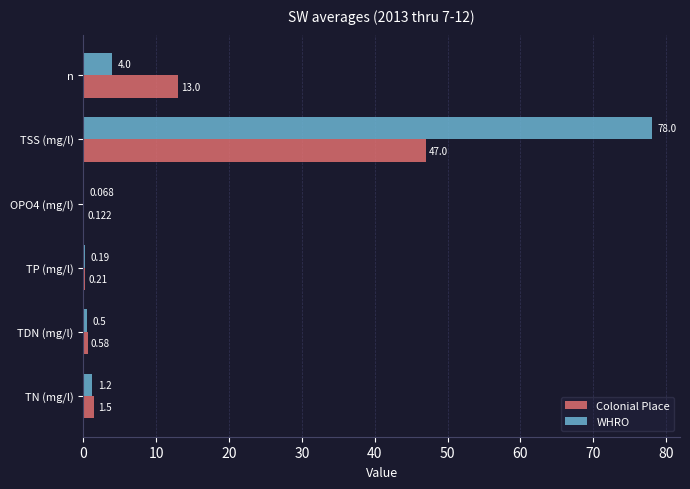

What are all the series names shown in the legend?

Colonial Place, WHRO